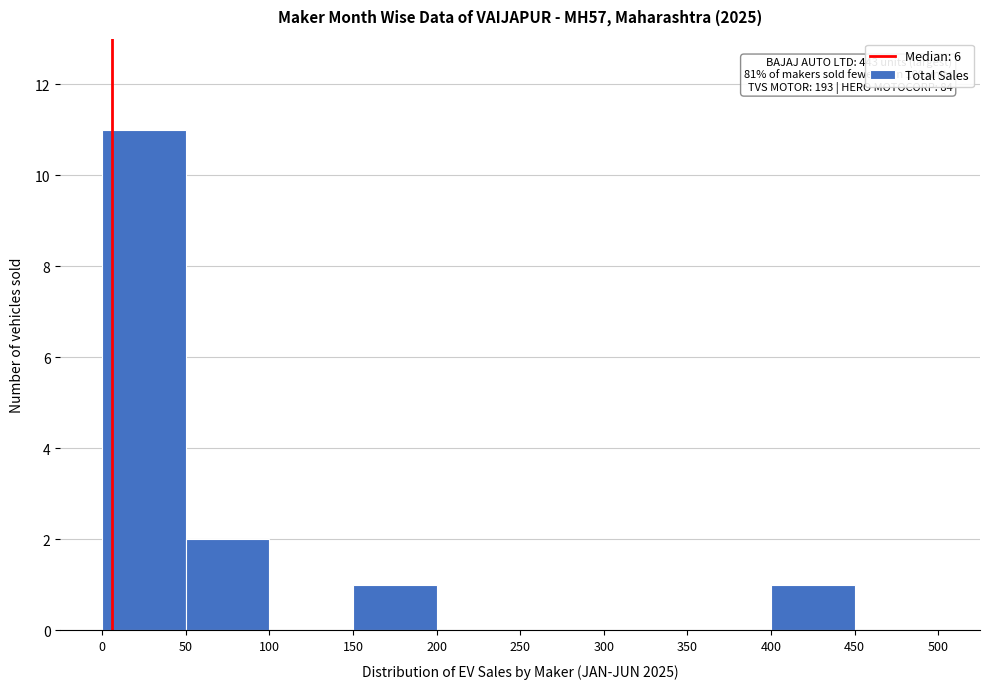

Over which range of the x-axis is the bar tallest?

0 to 50